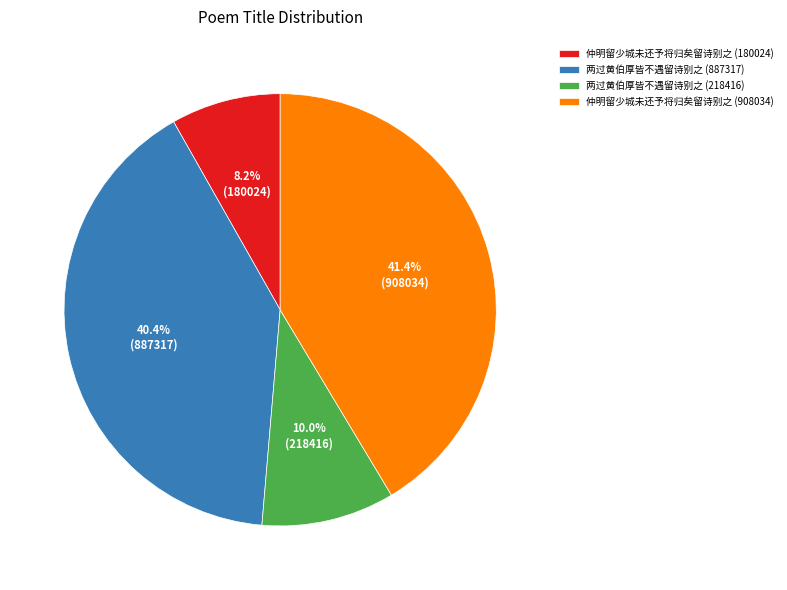

To the nearest percent, what percentage of the pie is 两过黄伯厚皆不遇留诗别之 (218416)?

10%